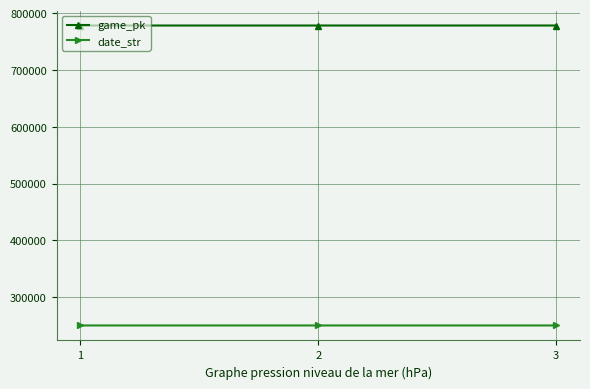

Does the chart have visible grid lines?

Yes